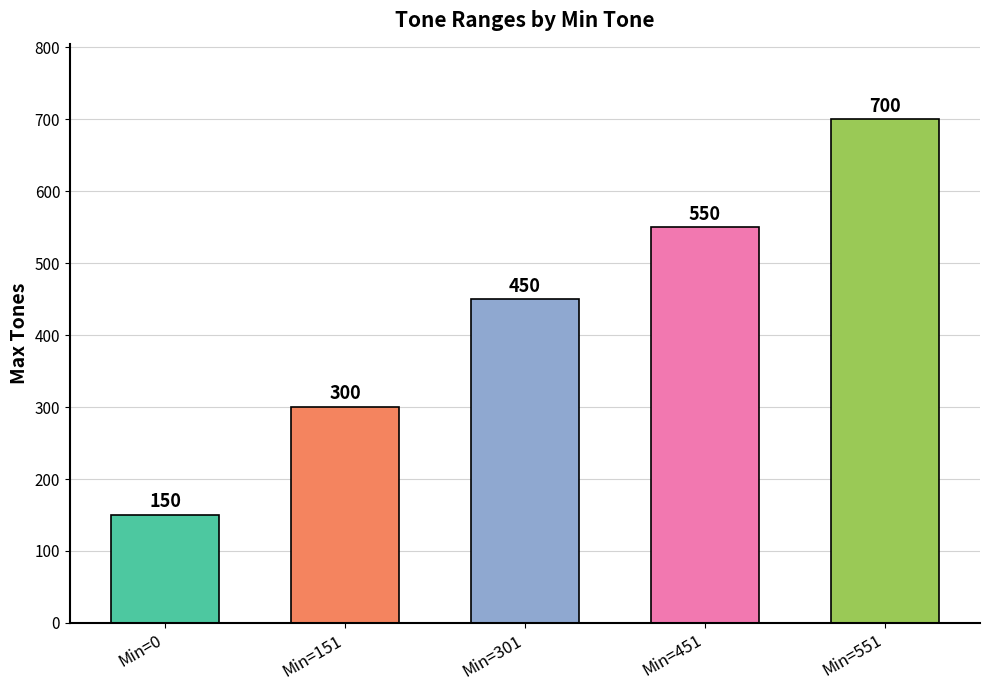

Reading right to left, list all the values displayed in this chart.

Min=551=700	Min=451=550	Min=301=450	Min=151=300	Min=0=150